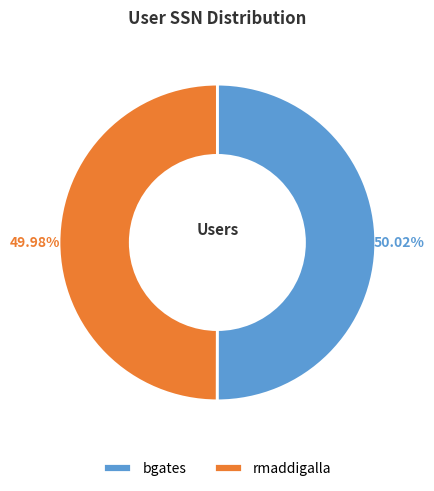

Is there any slice that represents more than half of the pie?

Yes